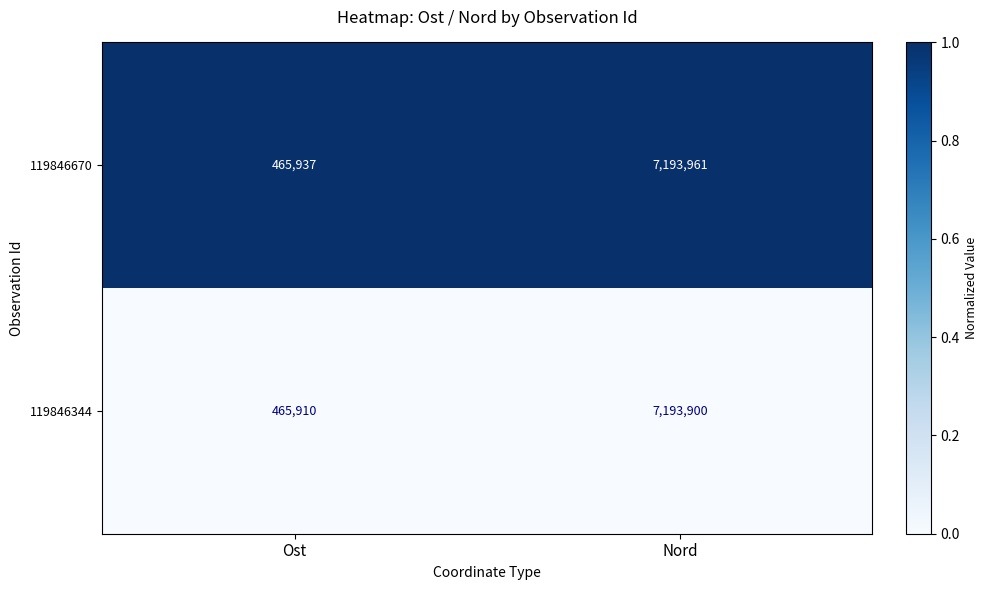

Reading left to right, list all the values displayed in this chart.

119846670: 465937	7193961
119846344: 465910	7193900